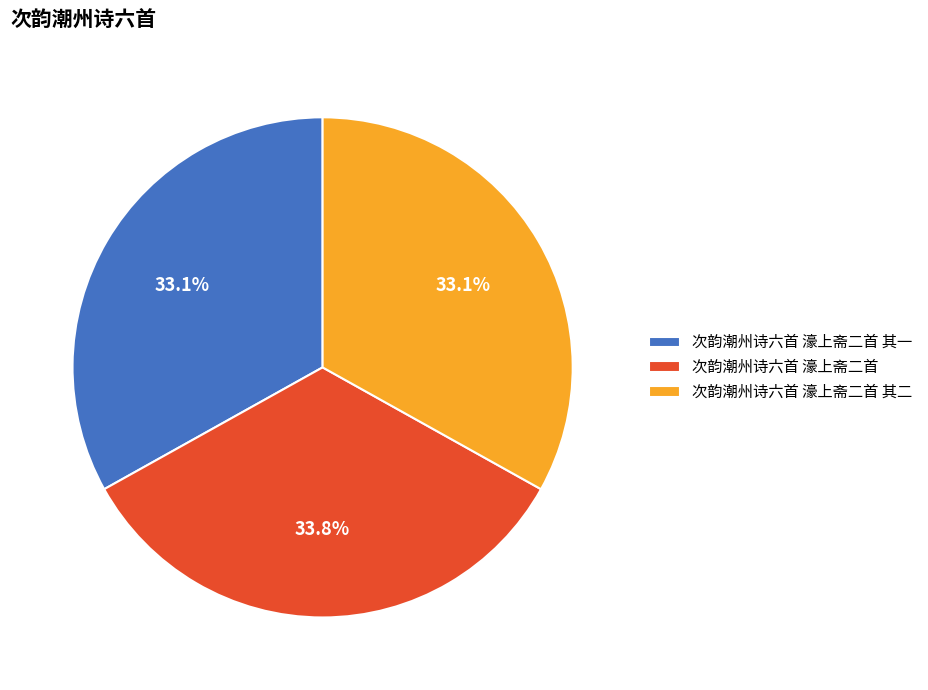

To the nearest percent, what percentage of the pie is 次韵潮州诗六首 濠上斋二首?

34%